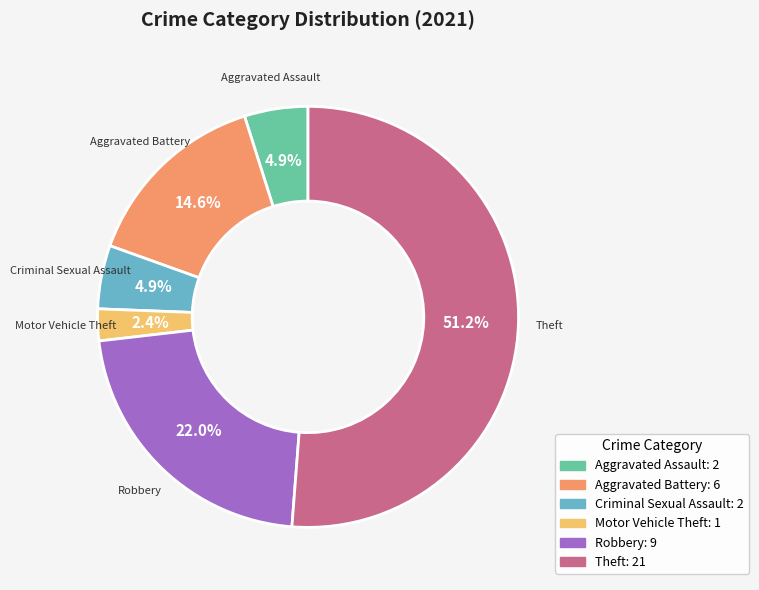

Which slice is the largest?

Theft